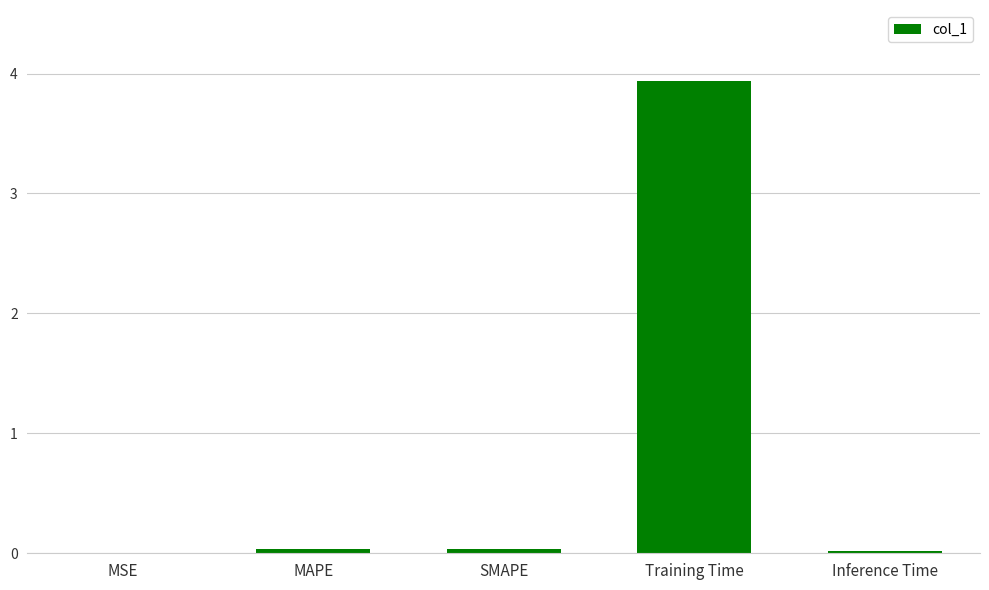

At which category does the chart reach its peak across all series?

Training Time